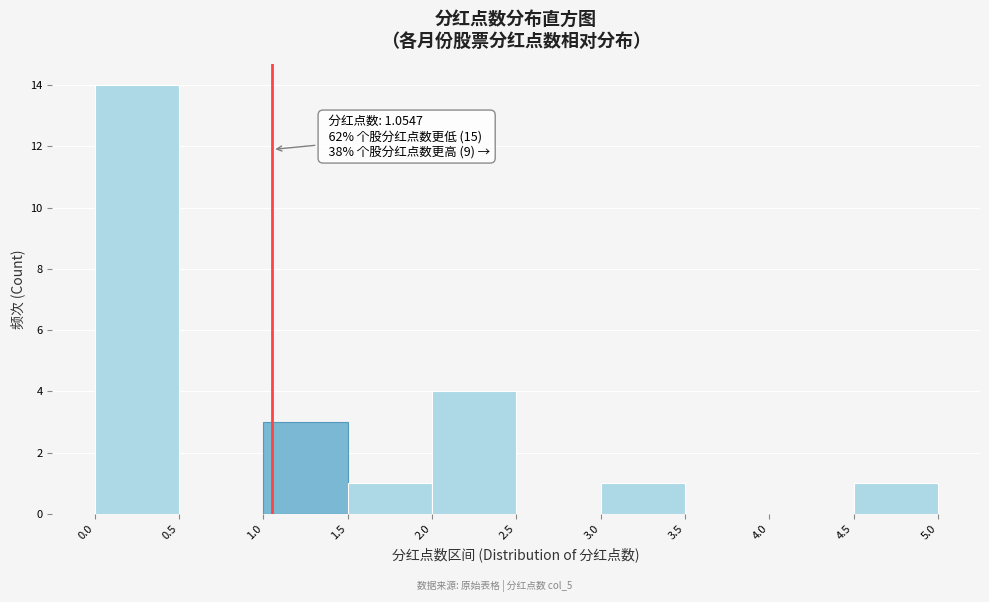

Over which range of the x-axis is the bar tallest?

0.0 to 0.5